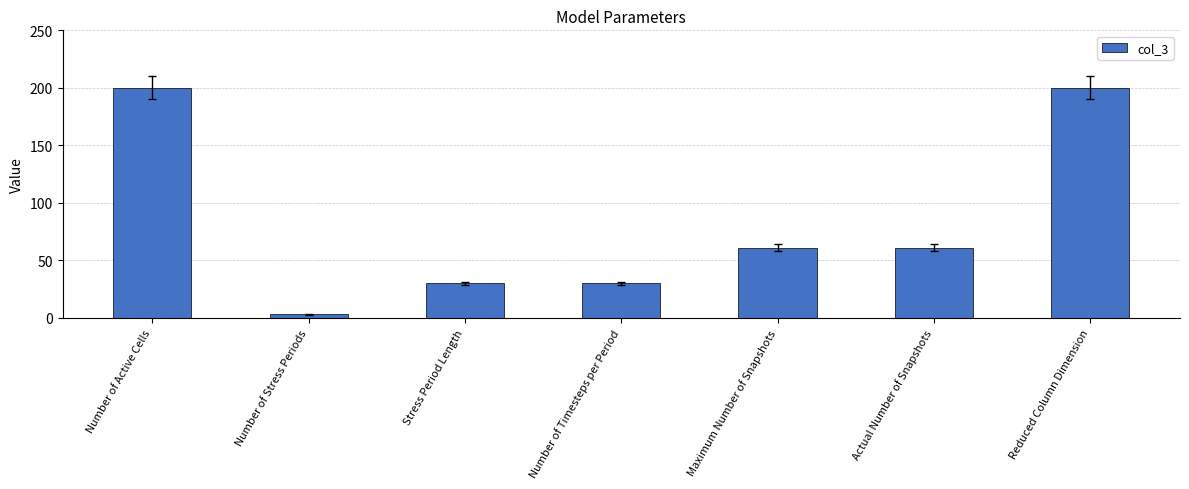

Reading left to right, what are all the values shown in this chart?

Number of Active Cells=200	Number of Stress Periods=3	Stress Period Length=30	Number of Timesteps per Period=30	Maximum Number of Snapshots=61	Actual Number of Snapshots=61	Reduced Column Dimension=200